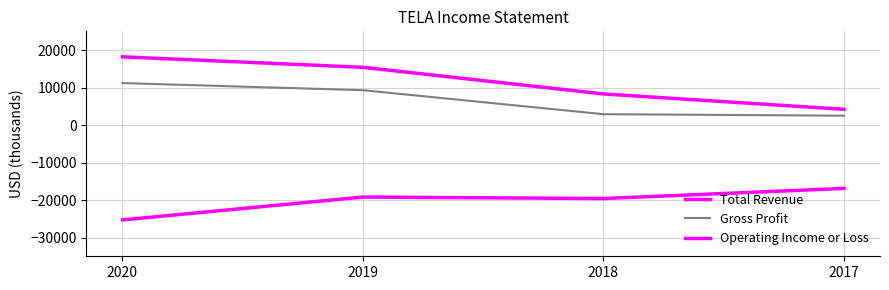

Which series has the largest total across all categories?

Total Revenue